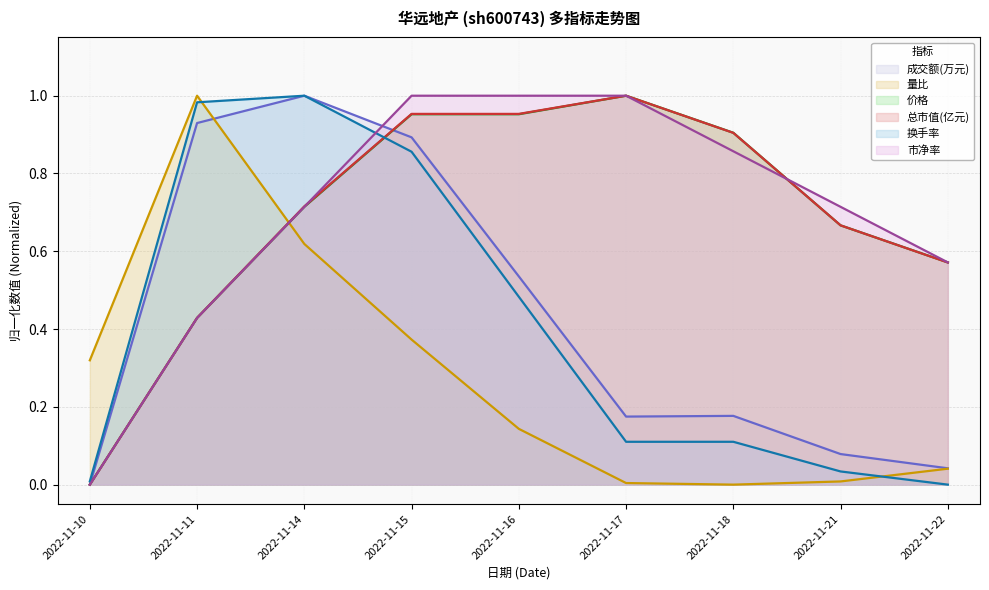

True or false: 市净率 has more than 2 points higher than both neighbors.

False